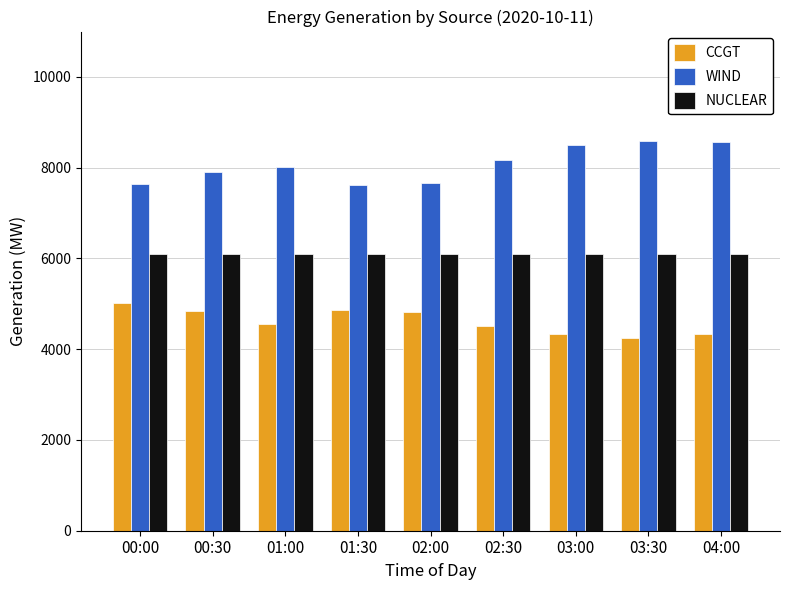

What is the sum of the NUCLEAR values at 01:00 and 02:00?

12201